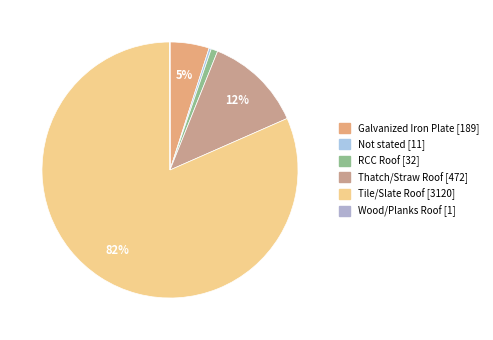

To the nearest percent, what portion does Tile/Slate Roof [3120] represent?

82%